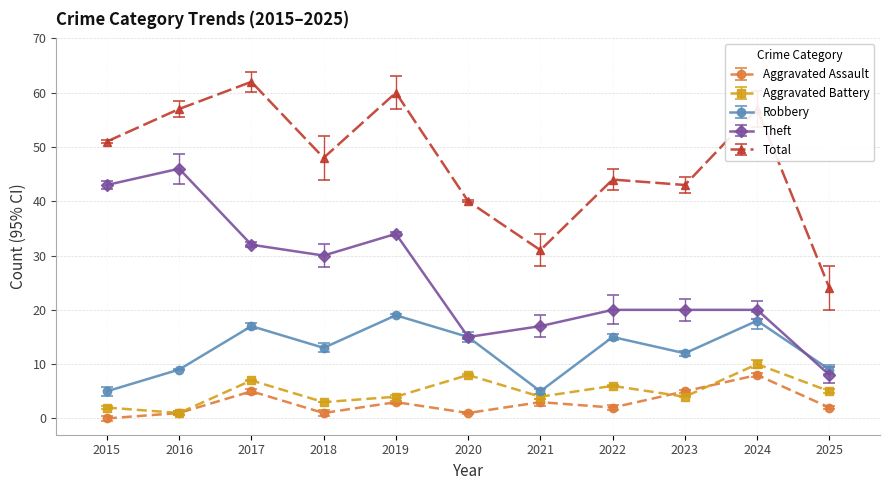

How many distinct data groups are displayed?

5